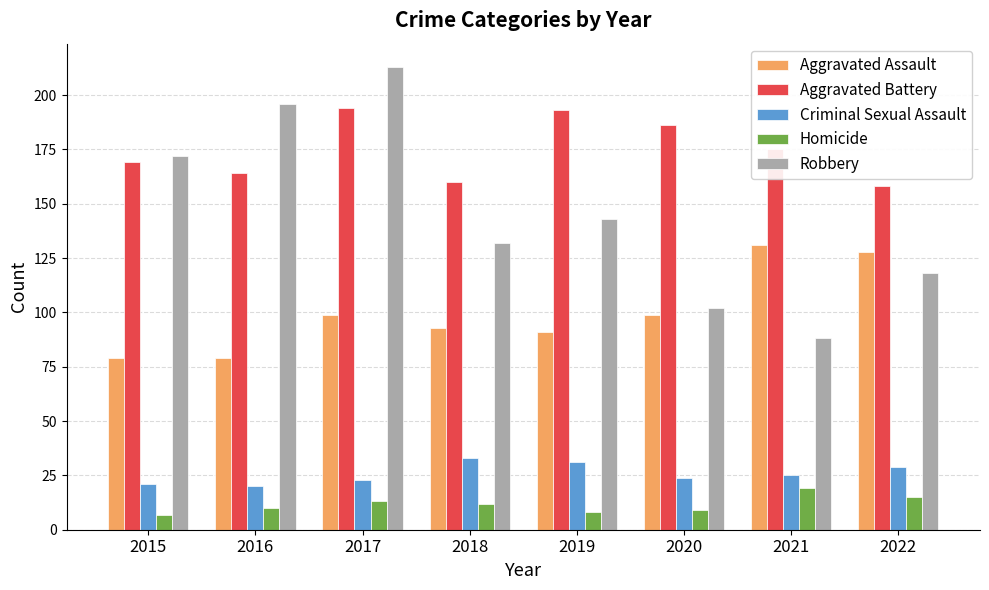

What is the lowest value of the Aggravated Assault series?

79